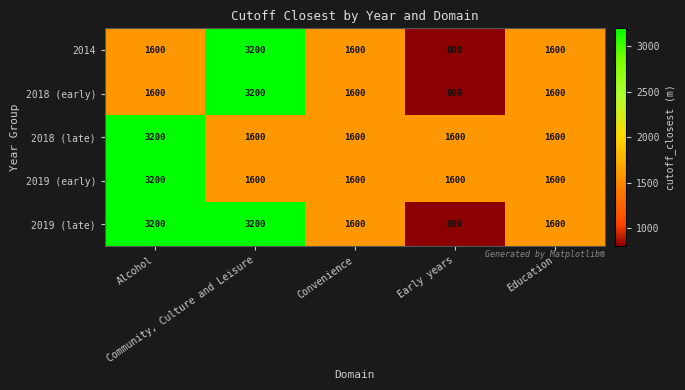

What is the total value across all series at Early years?

5600